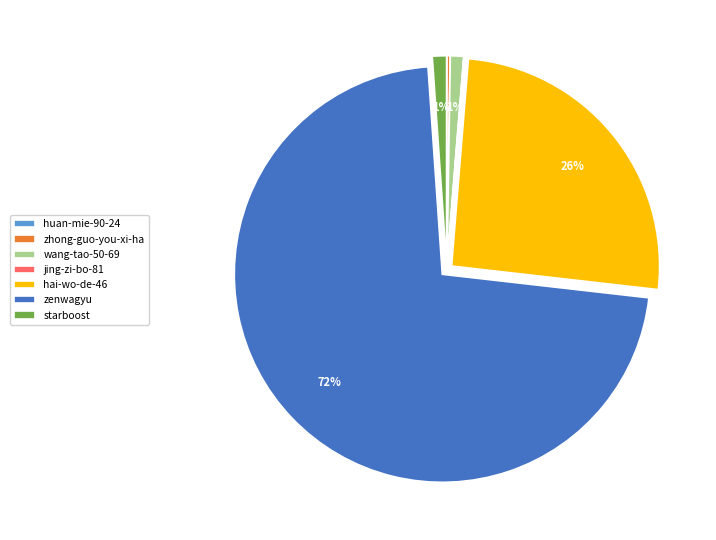

The wang-tao-50-69 slice represents 1% of the pie. True or false?

True